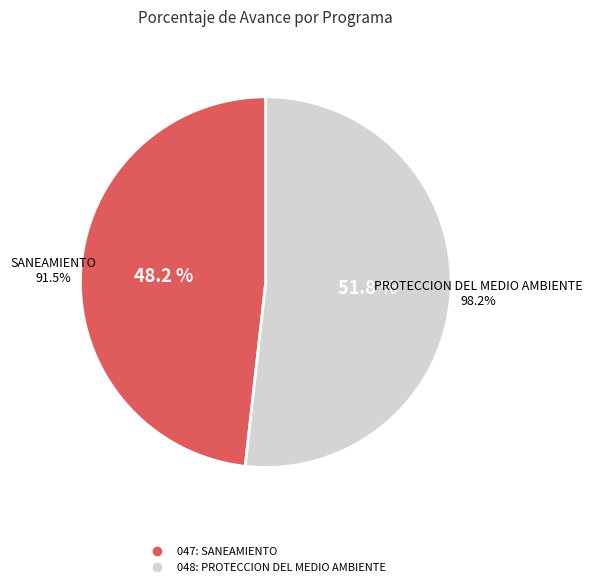

To the nearest percent, what is the average slice percentage?

50%